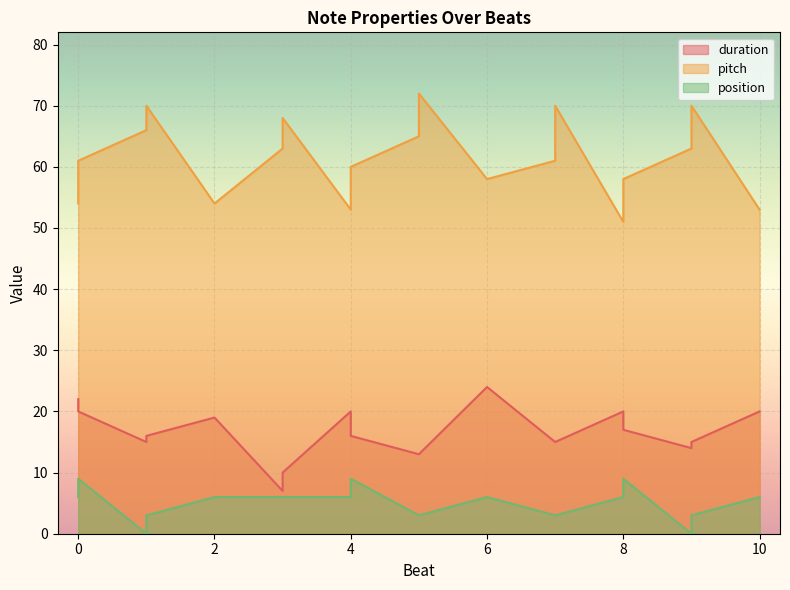

At 4, list the series in order from largest to smallest.

pitch, duration, position